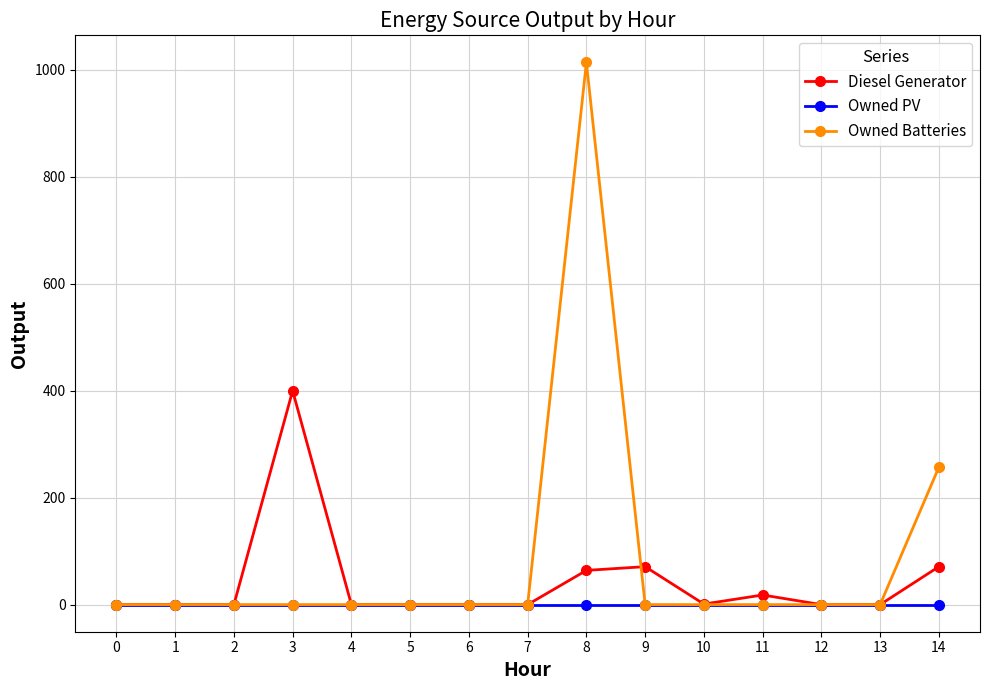

Which series changed the most between 3 and 5?

Diesel Generator